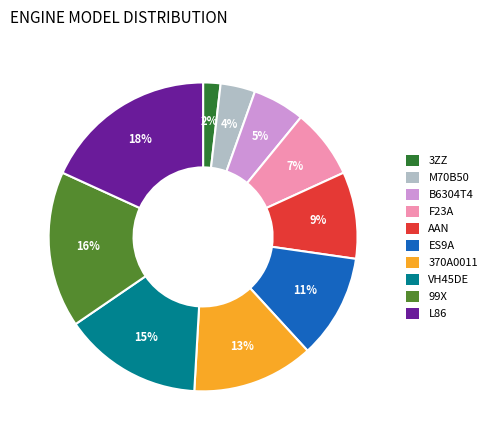

Between M70B50 and L86, which is larger?

L86